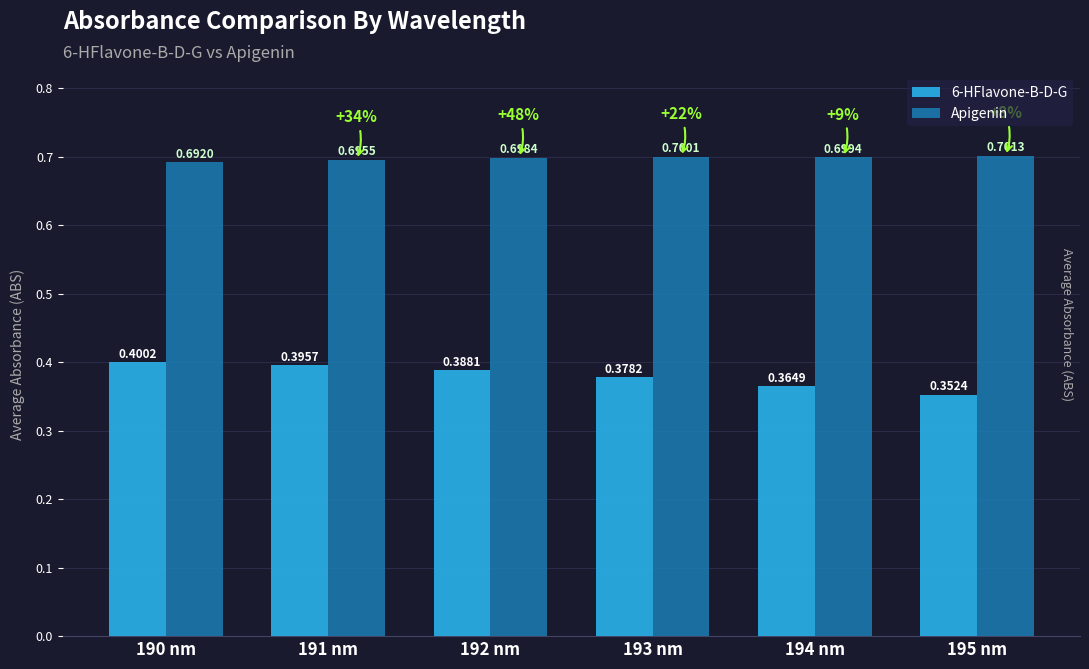

Rank the series by their average value, from highest to lowest.

Apigenin, 6-HFlavone-B-D-G